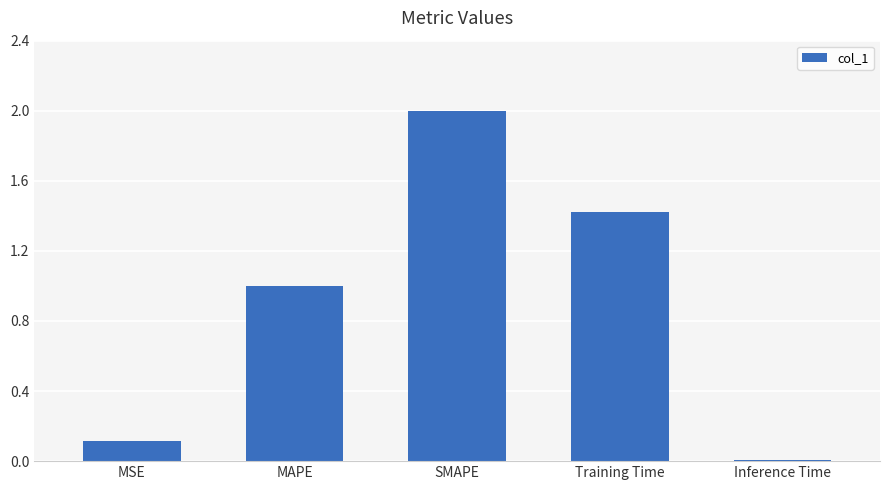

What is the difference between the values at MAPE and Inference Time?

1.0